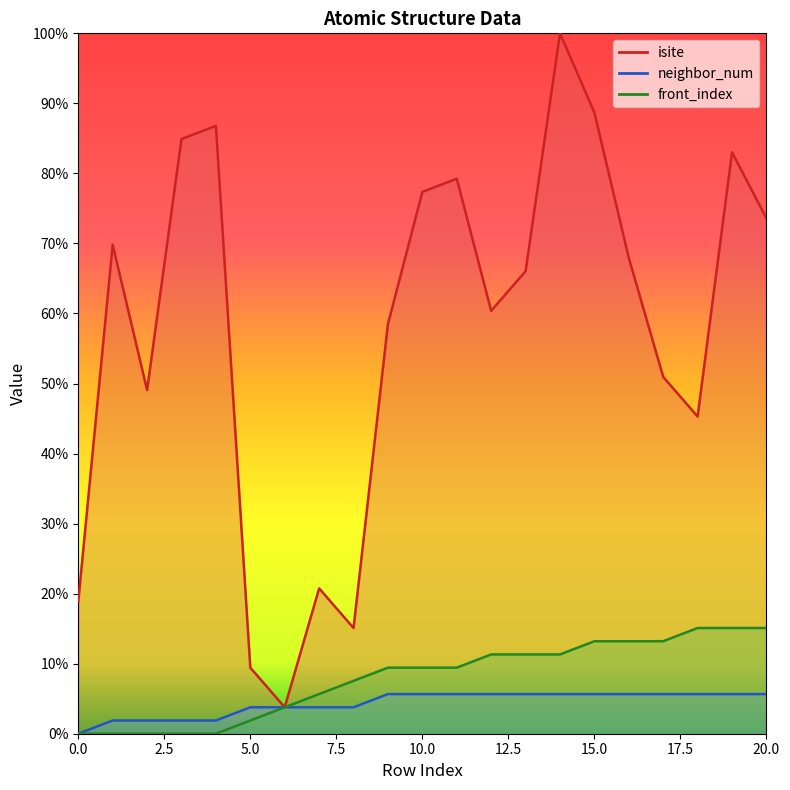

What is the sum of all neighbor_num values?

90.6